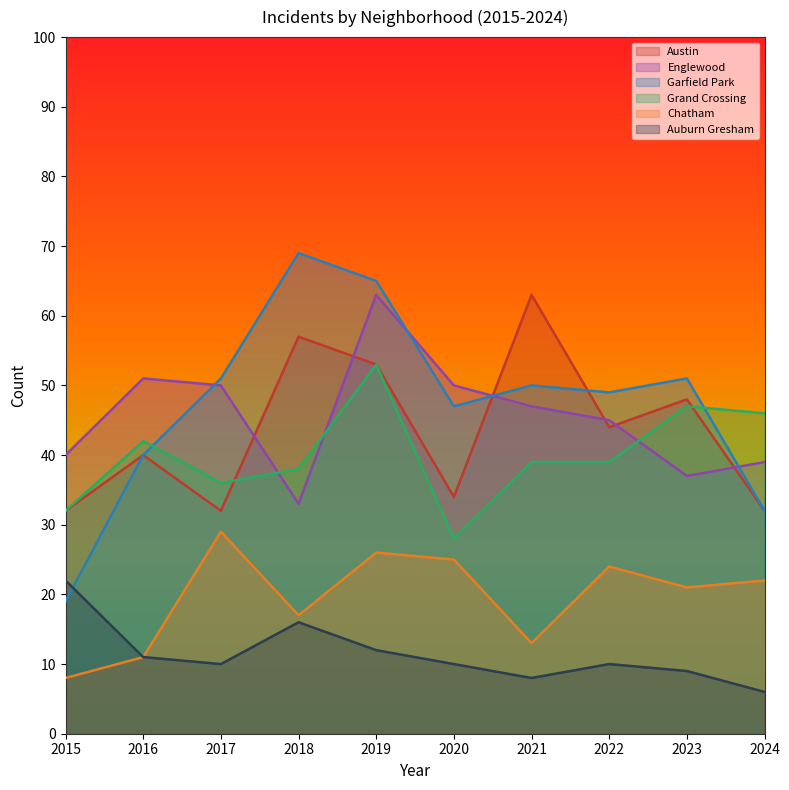

At which category does the chart reach its minimum across all series?

2024